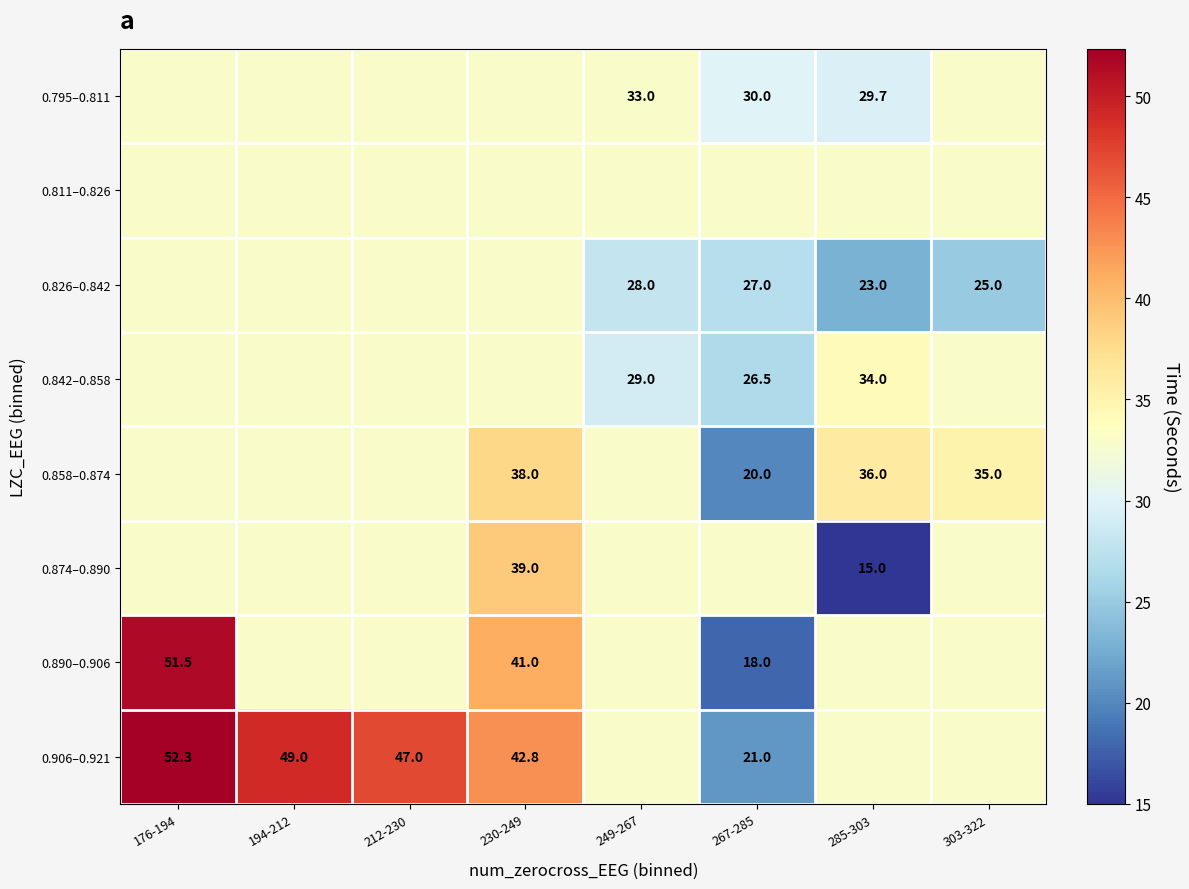

How many values in the 0.795–0.811 series exceed 32?

6